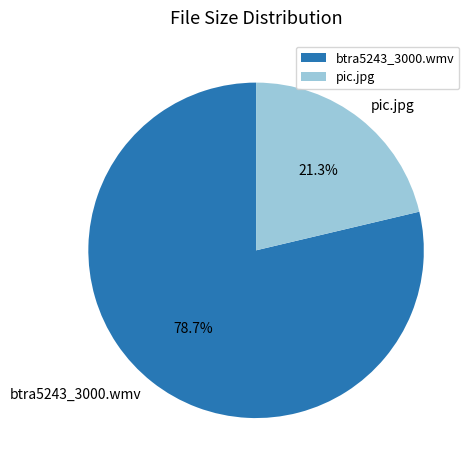

How many slices are in this pie chart?

2